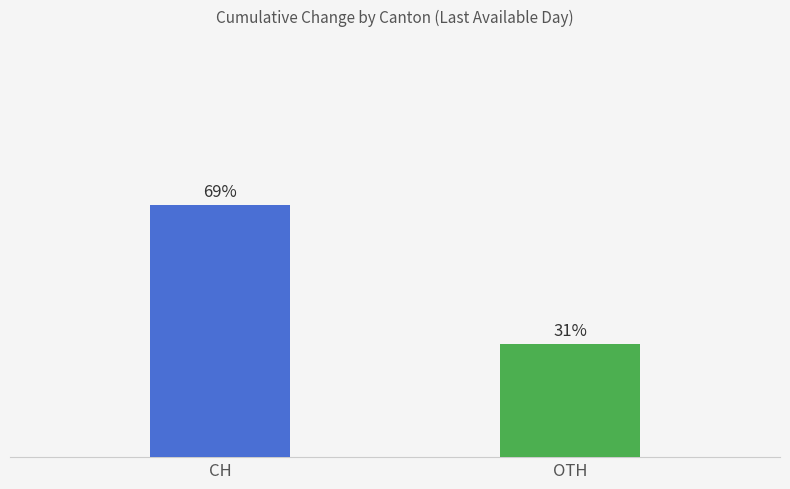

What is the value of the 1st bar from the left?

69.0